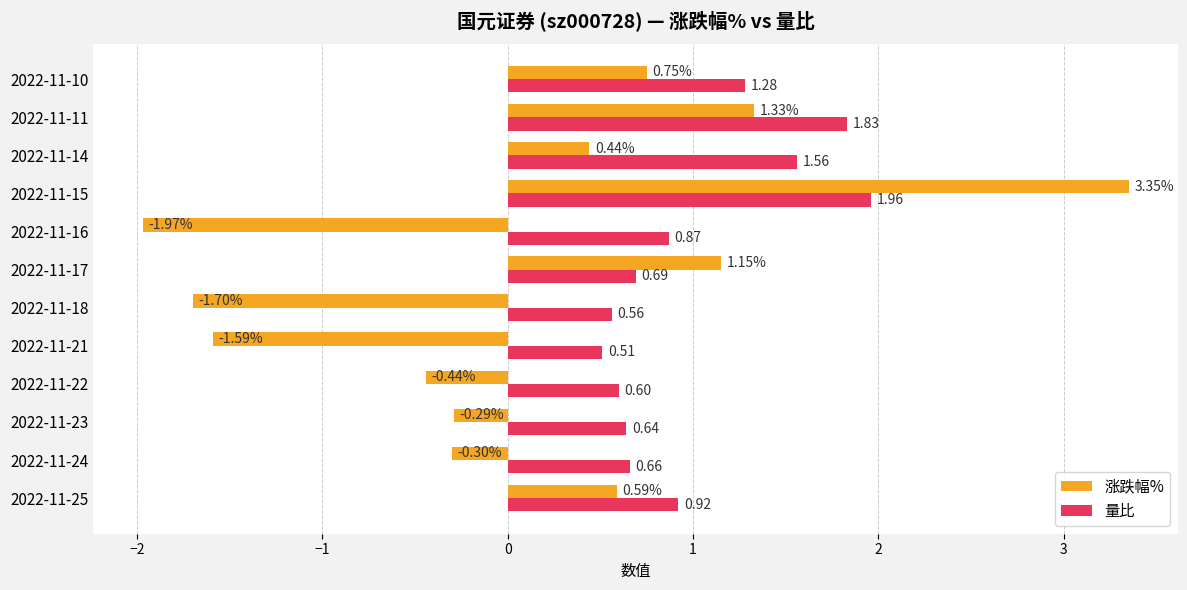

What is the sum of all 量比 values?

12.1